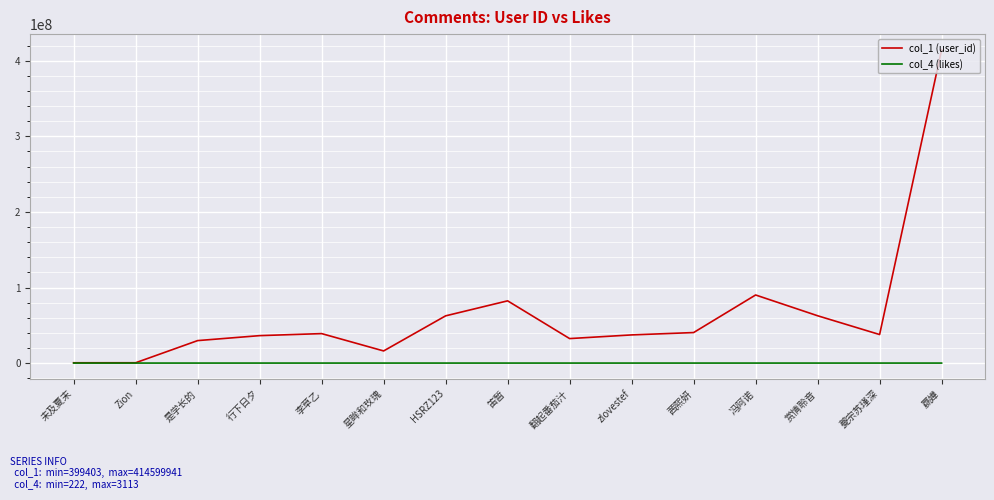

What are all the series names shown in the legend?

col_1 (user_id), col_4 (likes)